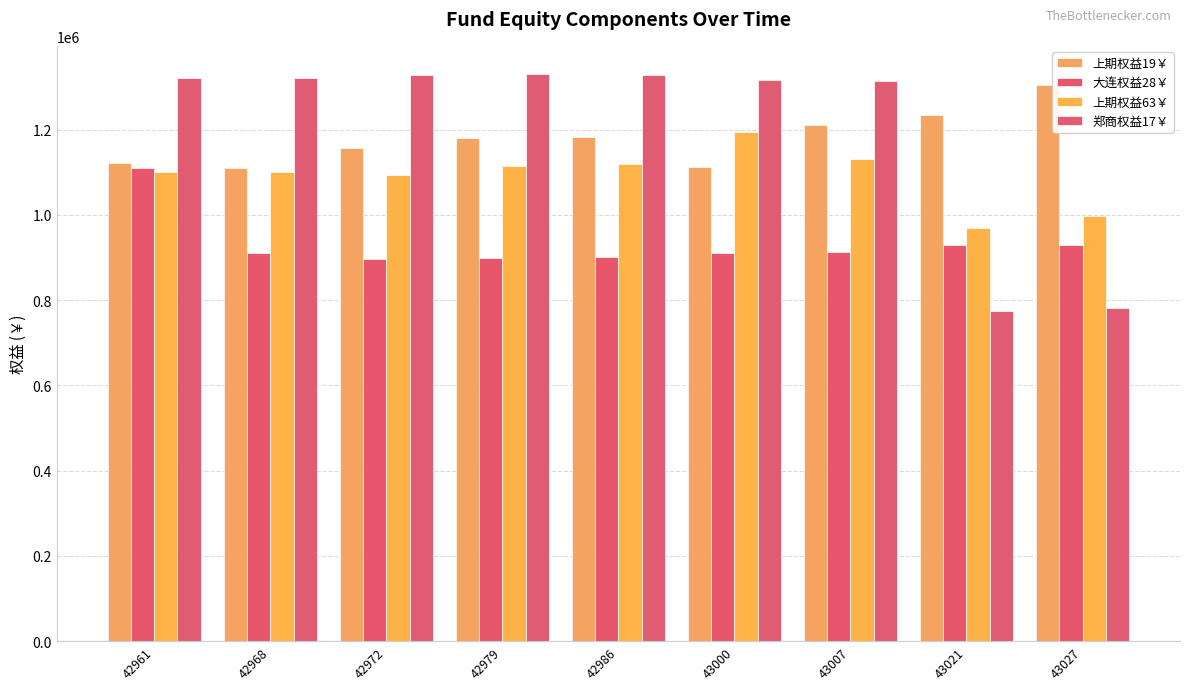

What is the approximate value of 上期权益63￥ at 42986?

1120011